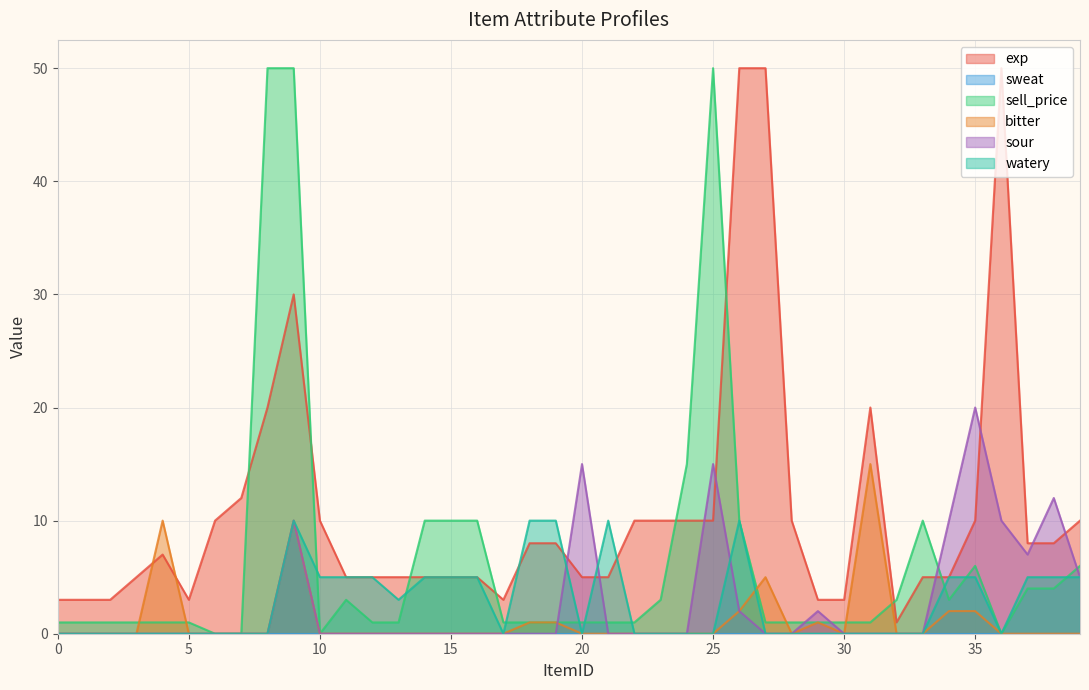

Is it true that watery equals -6 at 31?

False